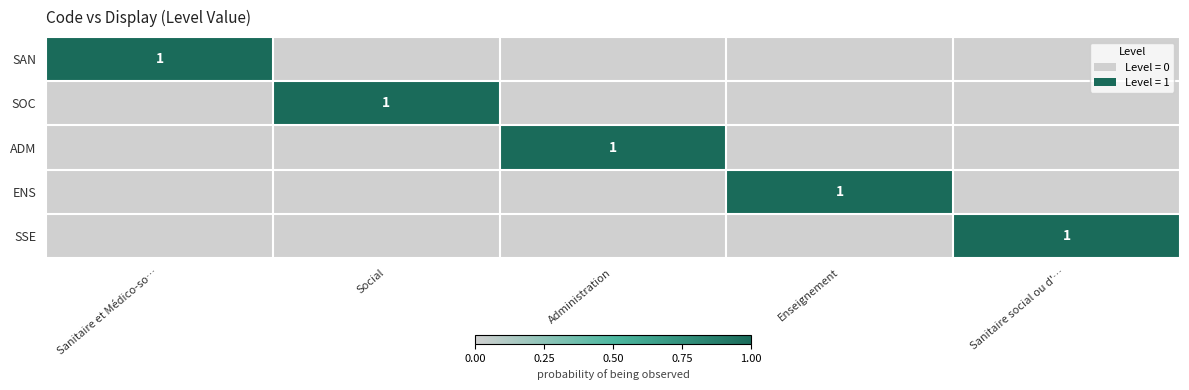

At how many categories does at least one series exceed 0?

5